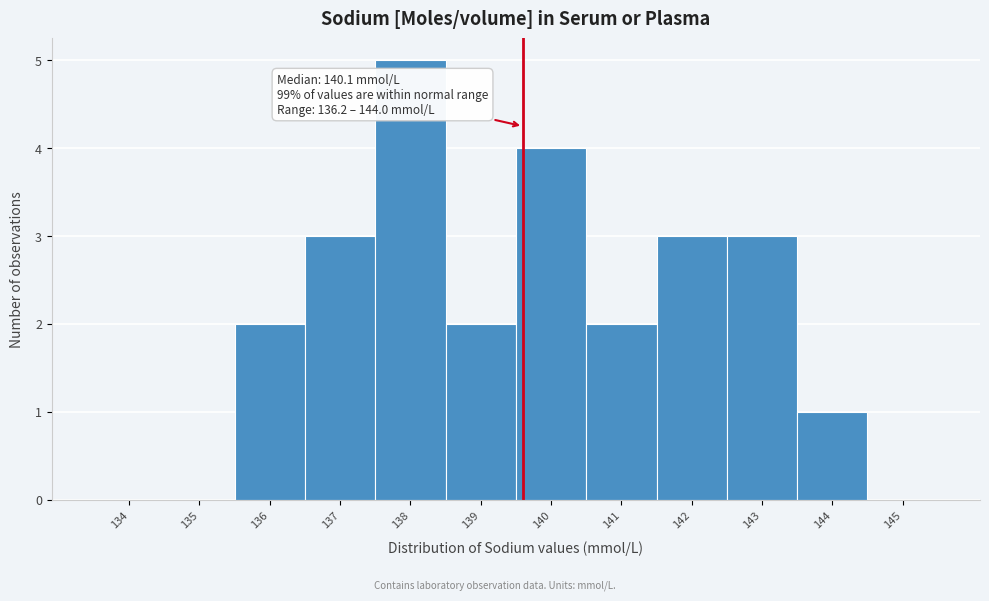

Reading right to left, what are all the values shown in this chart?

145=0	144=1	143=3	142=3	141=2	140=4	139=2	138=5	137=3	136=2	135=0	134=0